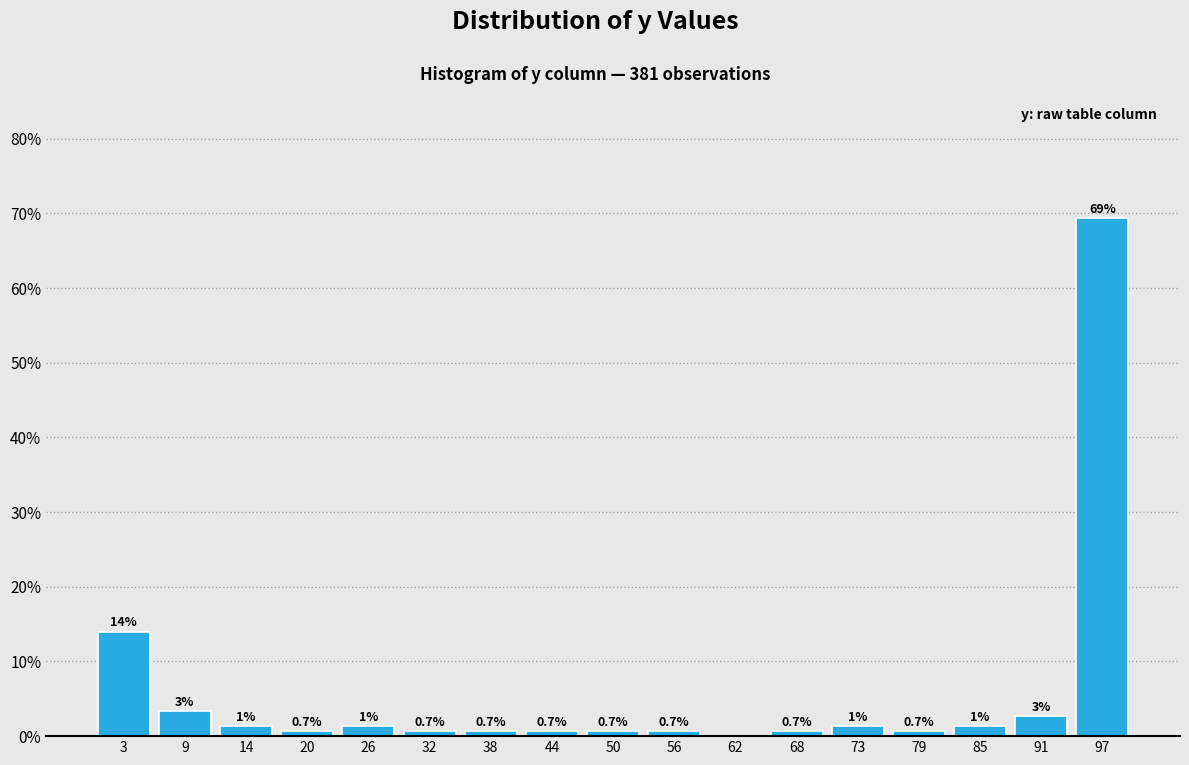

Which range on the x-axis has the tallest bar?

94.1 to 100.0